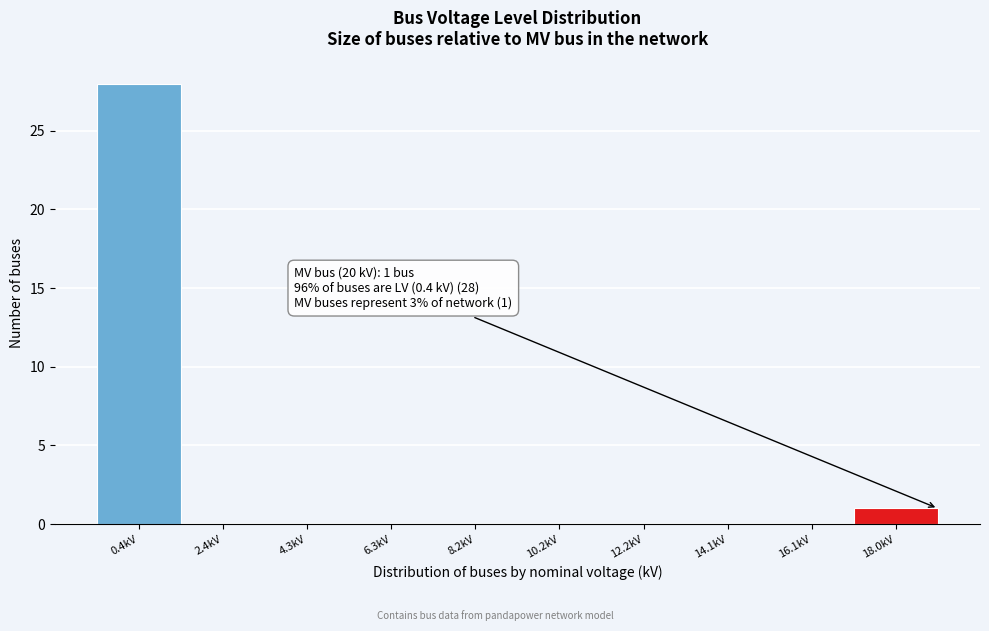

Reading left to right, what are all the values shown in this chart?

0.4kV=28	2.4kV=0	4.3kV=0	6.3kV=0	8.2kV=0	10.2kV=0	12.2kV=0	14.1kV=0	16.1kV=0	18.0kV=1